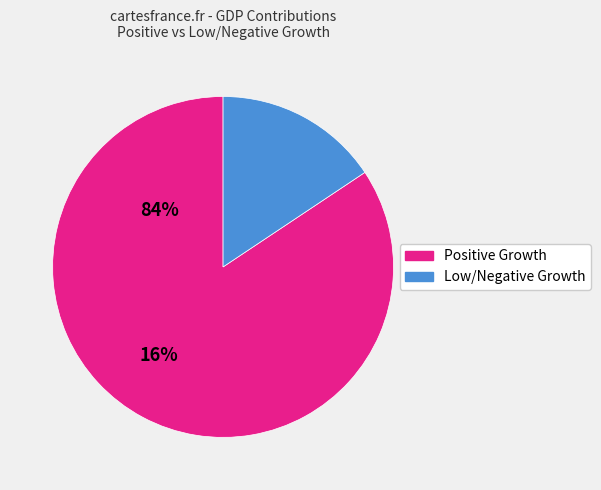

Count the number of slices in the pie.

2